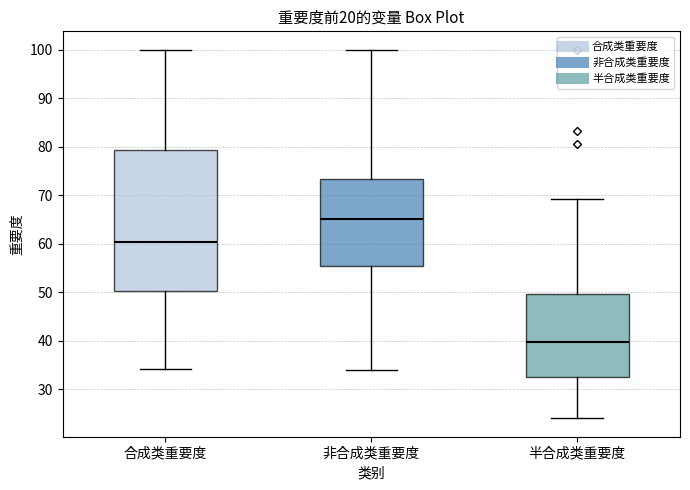

Which box is the tallest, from its lower edge to its upper edge?

合成类重要度